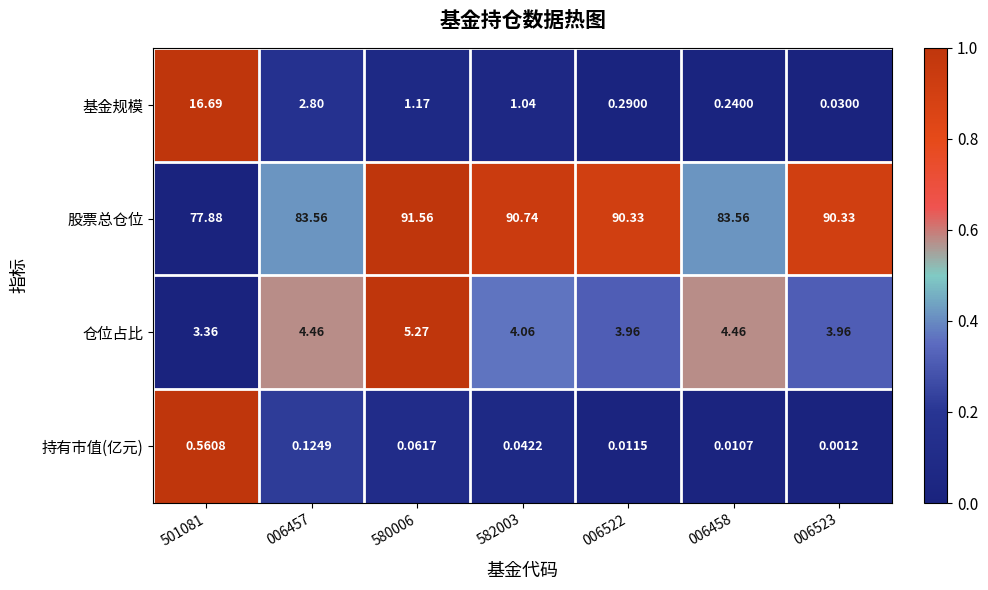

How many categories are shown in the chart?

7